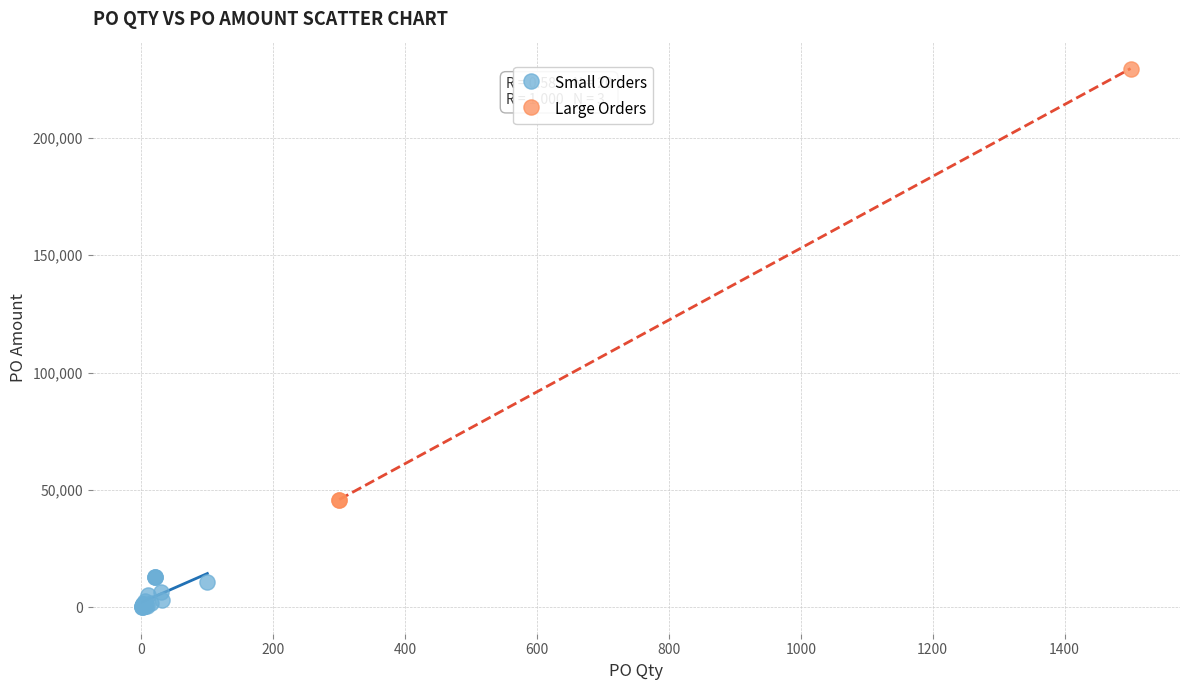

Which series contains the lowest Y value?

Small Orders